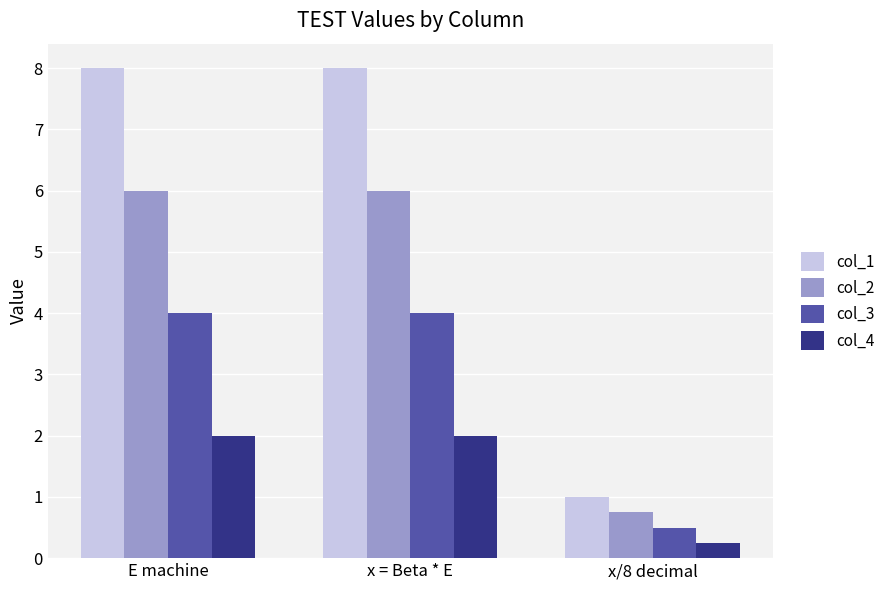

What is the difference between the maximum and minimum values in the col_1 series?

7.0